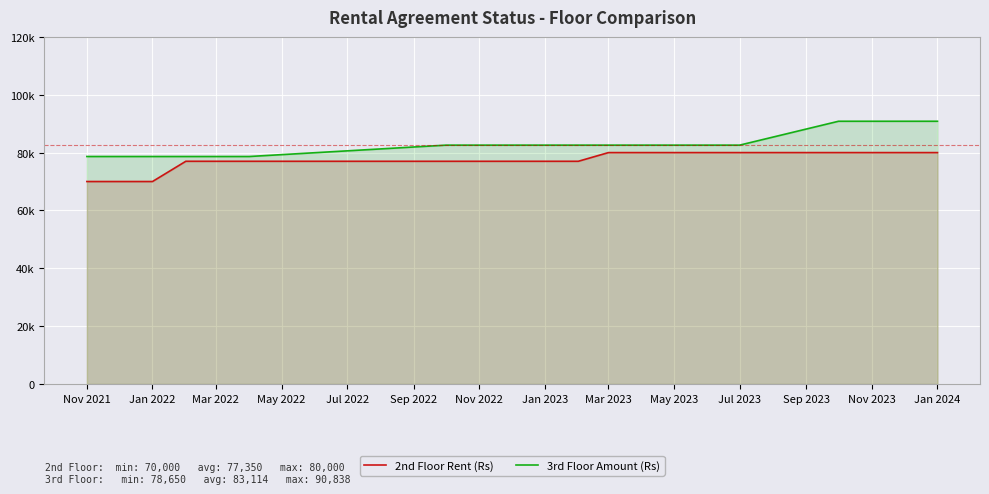

Which series has the largest range (max minus min)?

3rd Floor Amount (Rs)